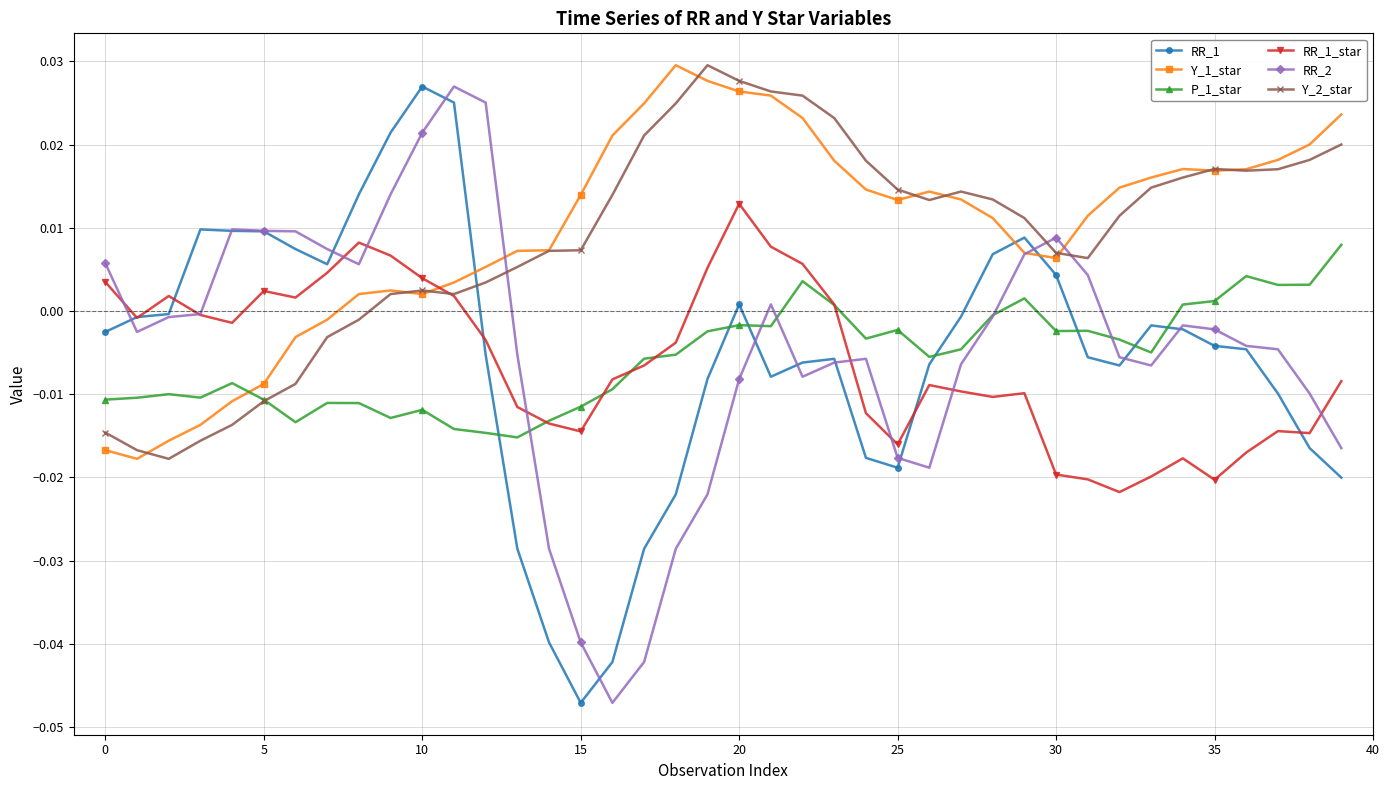

True or false: Y_2_star has more than 2 points higher than both neighbors.

True